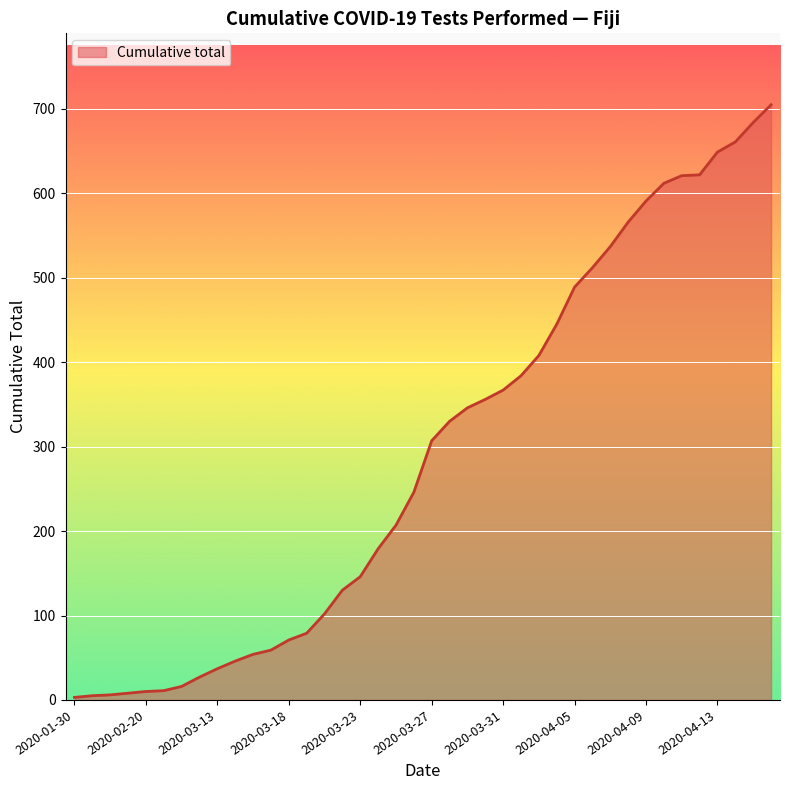

What is the difference between the maximum and minimum values?

702